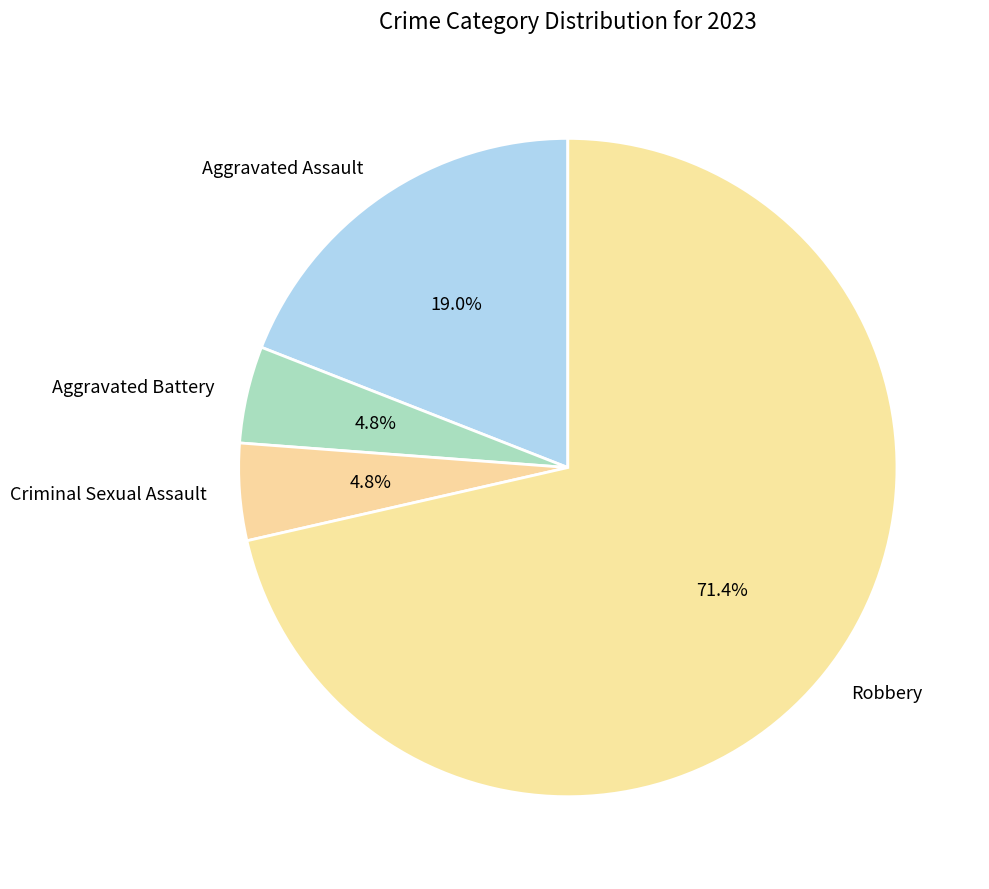

Is there a majority slice in this chart?

Yes